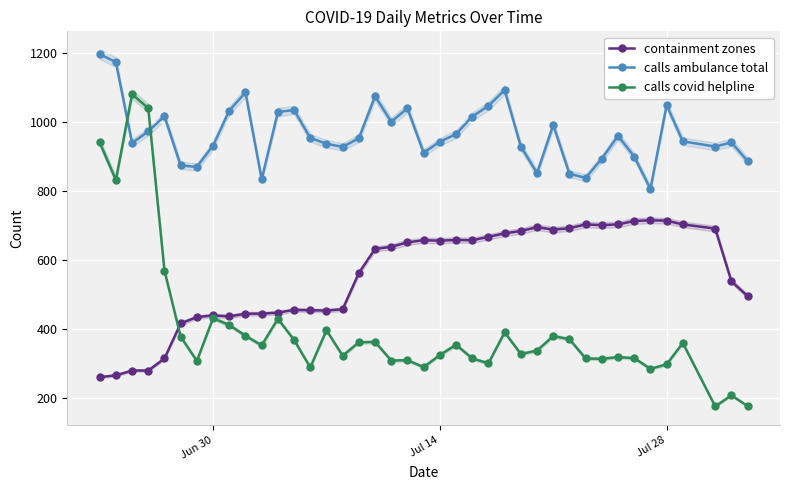

Reading left to right, extract all data points from this chart.

containment zones: 261	266	280	280	315	417	435	440	437	445	445	448	456	455	454	458	563	633	639	652	658	657	659	658	668	678	685	696	689	693	704	702	704	714	716	715	704	692	539	496
calls ambulance total: 1198	1175	940	974	1018	875	871	933	1034	1087	835	1030	1036	955	938	929	954	1076	1002	1041	912	944	966	1017	1048	1094	930	853	993	851	839	895	961	901	807	1050	945	930	942	888
calls covid helpline: 942	833	1082	1041	570	378	308	432	412	381	353	430	369	289	397	323	362	363	309	310	290	325	355	315	301	391	328	338	380	371	315	314	319	316	285	298	360	176	208	177